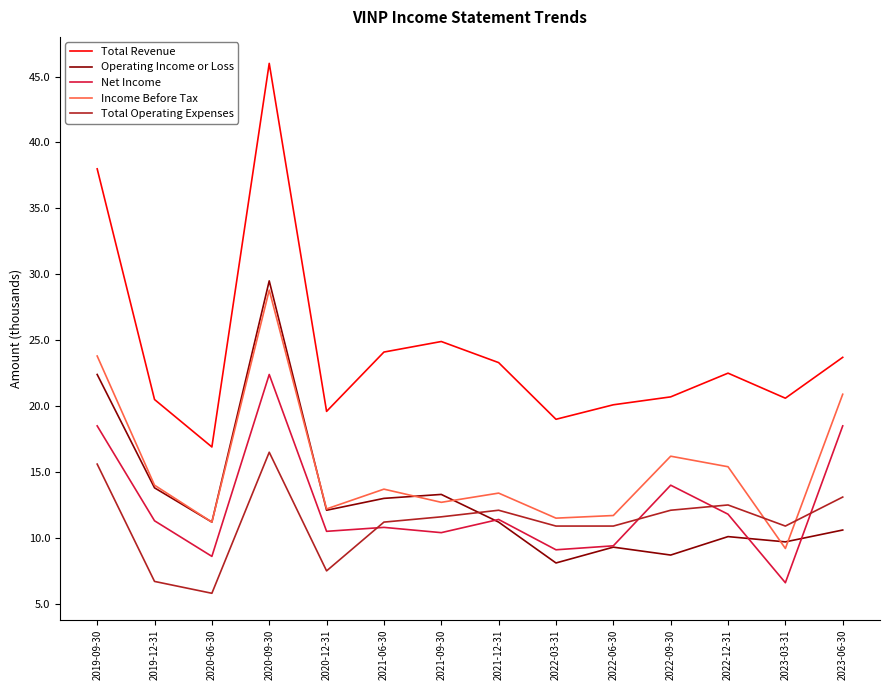

What are all the series names shown in the legend?

Total Revenue, Operating Income or Loss, Net Income, Income Before Tax, Total Operating Expenses